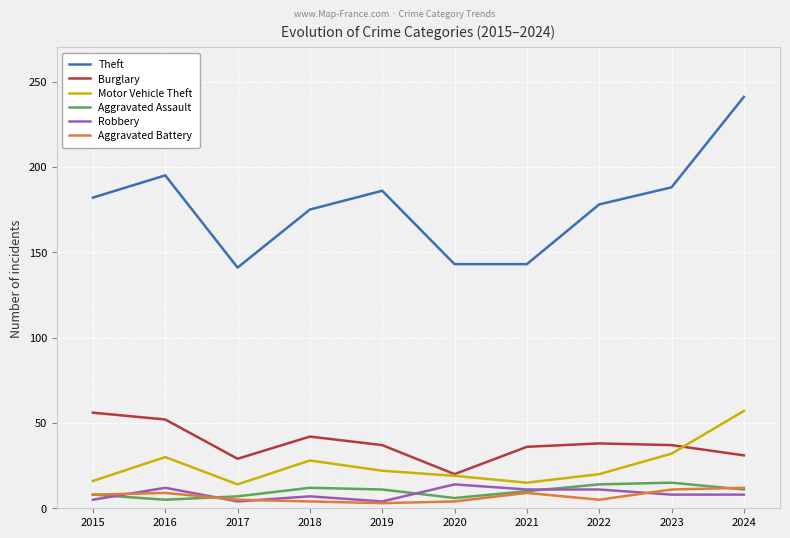

True or false: Burglary has more than 0 interior local peaks.

True